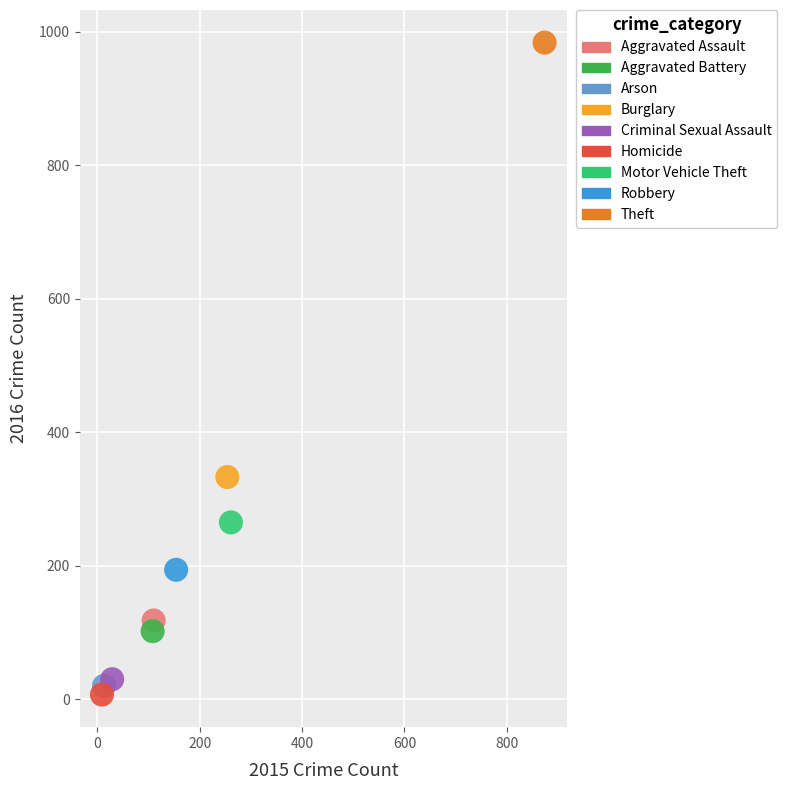

Which series reaches the minimum Y coordinate?

Homicide